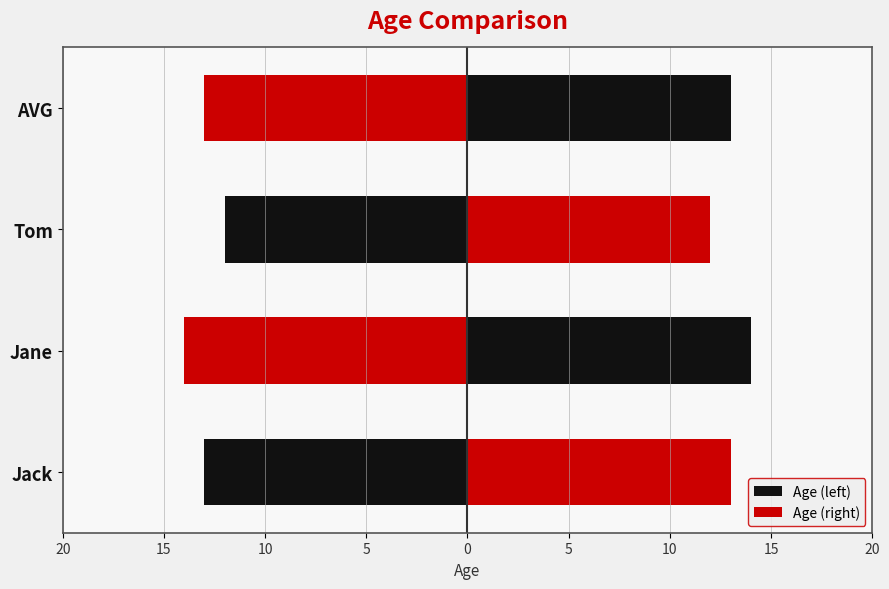

What is the sum of all Age (left) values?

-52